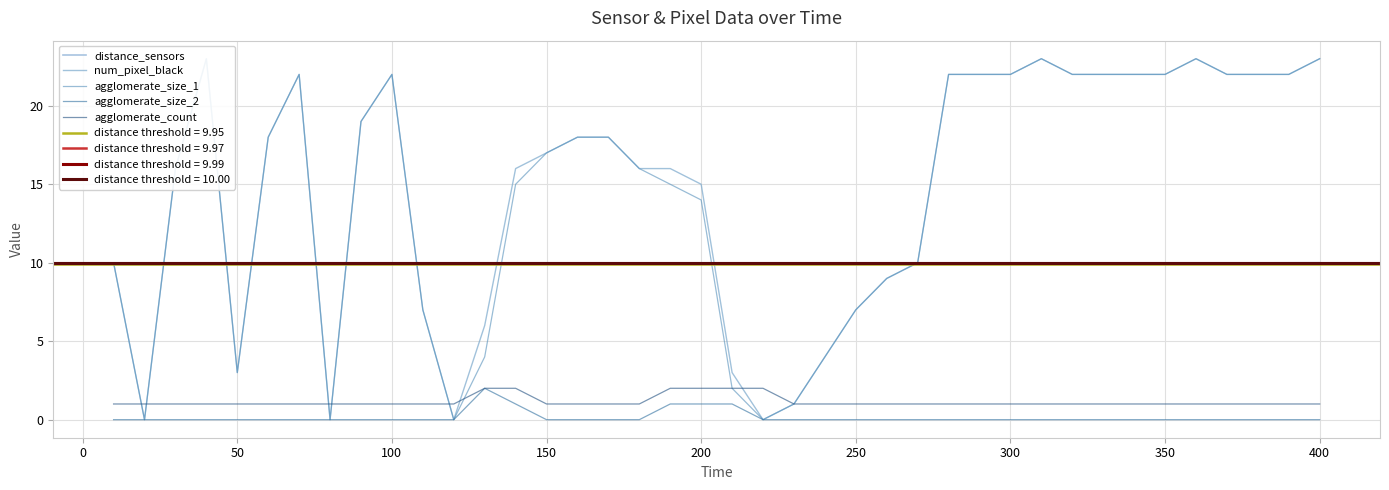

What is the lowest value of the distance_sensors series?

9.9